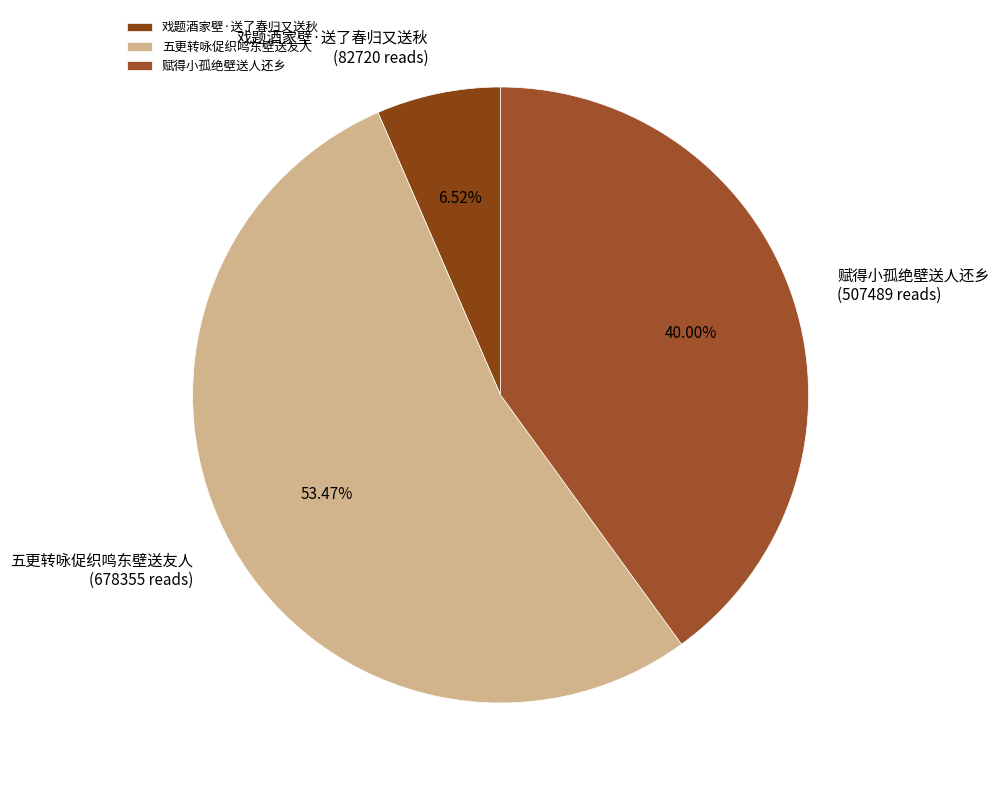

What is the ratio of the value at 戏题酒家壁·送了春归又送秋 to the value at 五更转咏促织鸣东壁送友人?

0.1